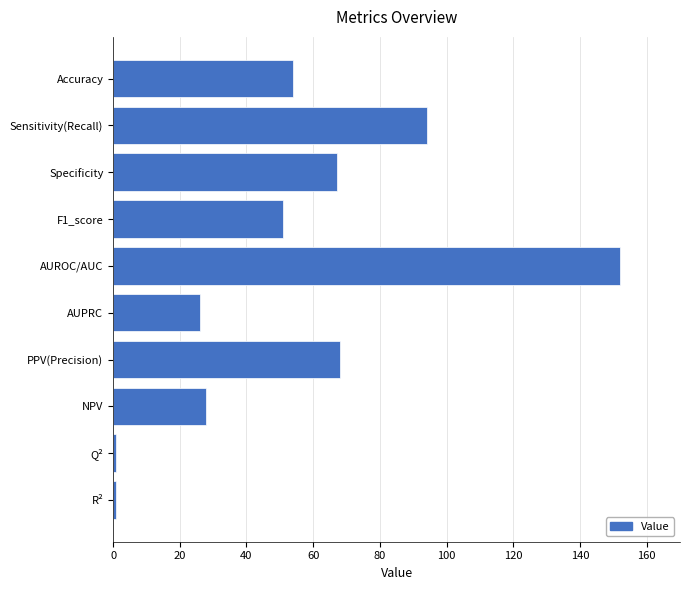

What is the average value?

54